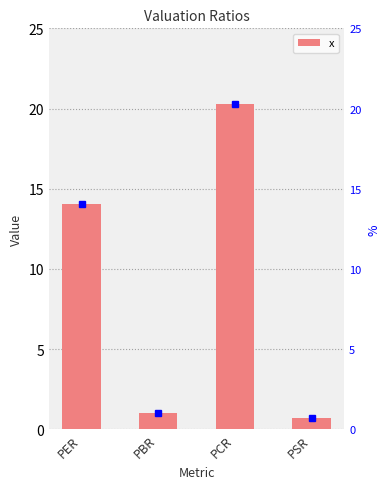

How many bars are there in total?

4